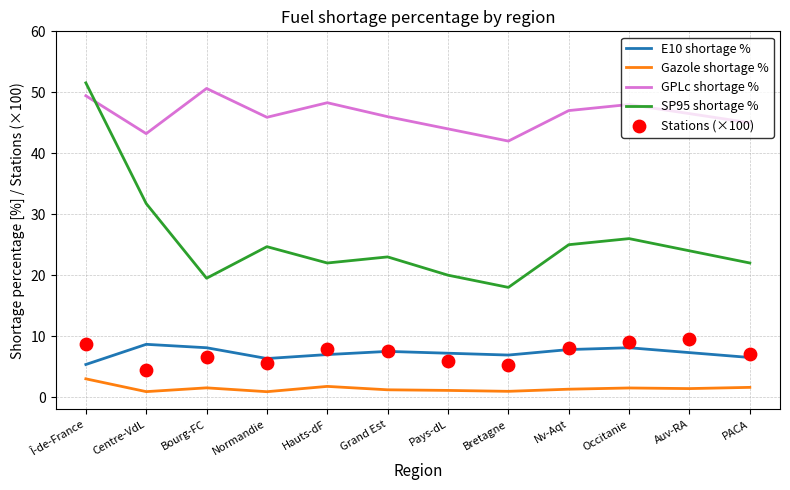

Is the value of E10 shortage % at PACA greater than the value of Gazole shortage % at Pays-dL?

Yes